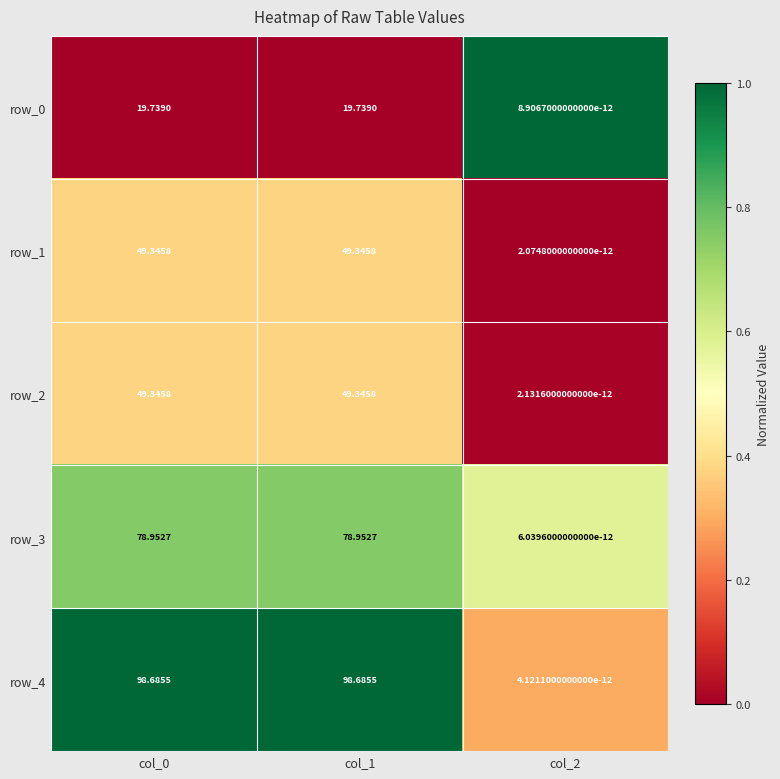

What is the average value of the row_4 series?

65.8